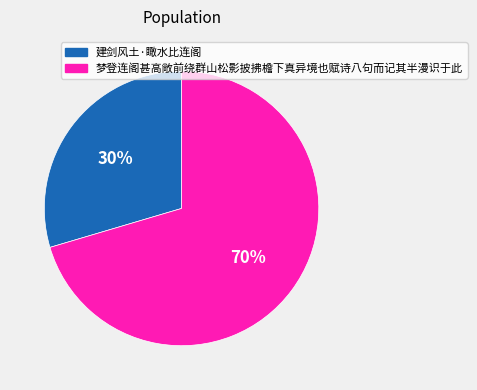

What is the smallest slice in the pie chart?

建剑风土·瞰水比连阁